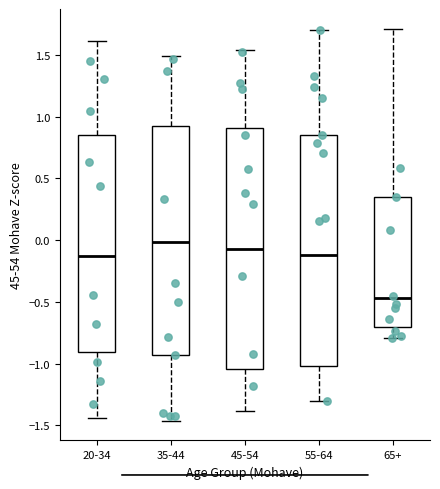

Which box is the tallest, from its lower edge to its upper edge?

45-54